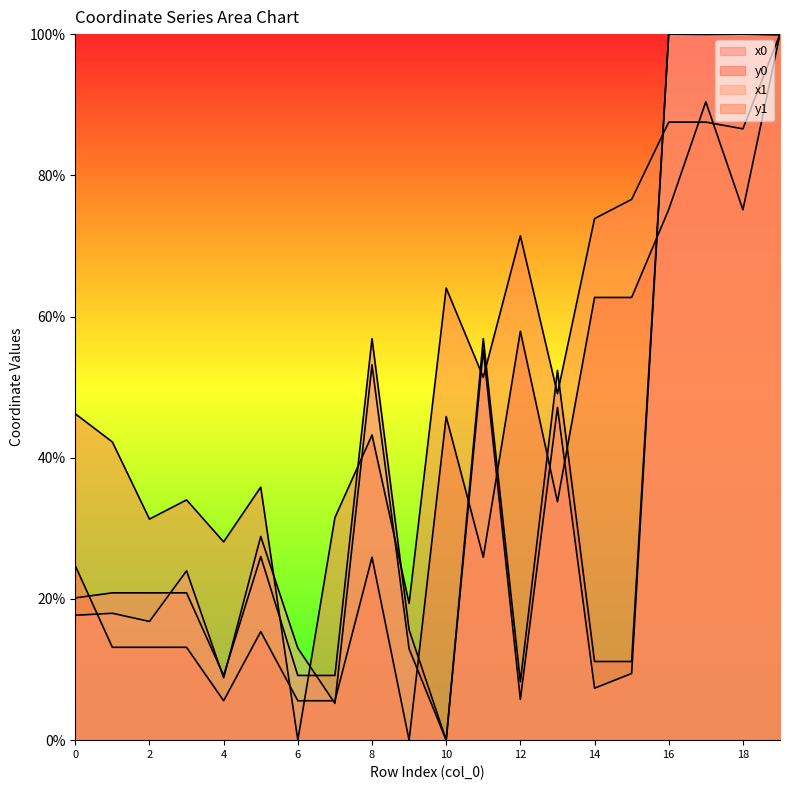

At which label does y0 reach its minimum?

9